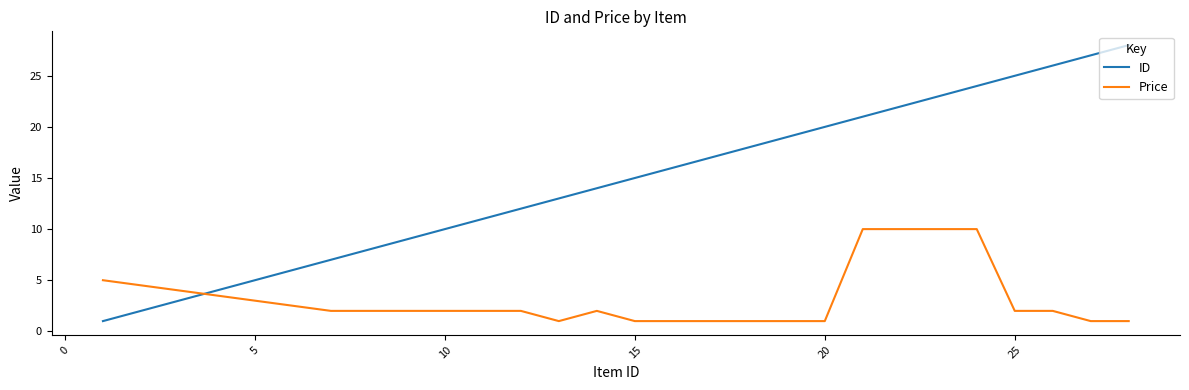

Which series has the largest range (max minus min)?

ID